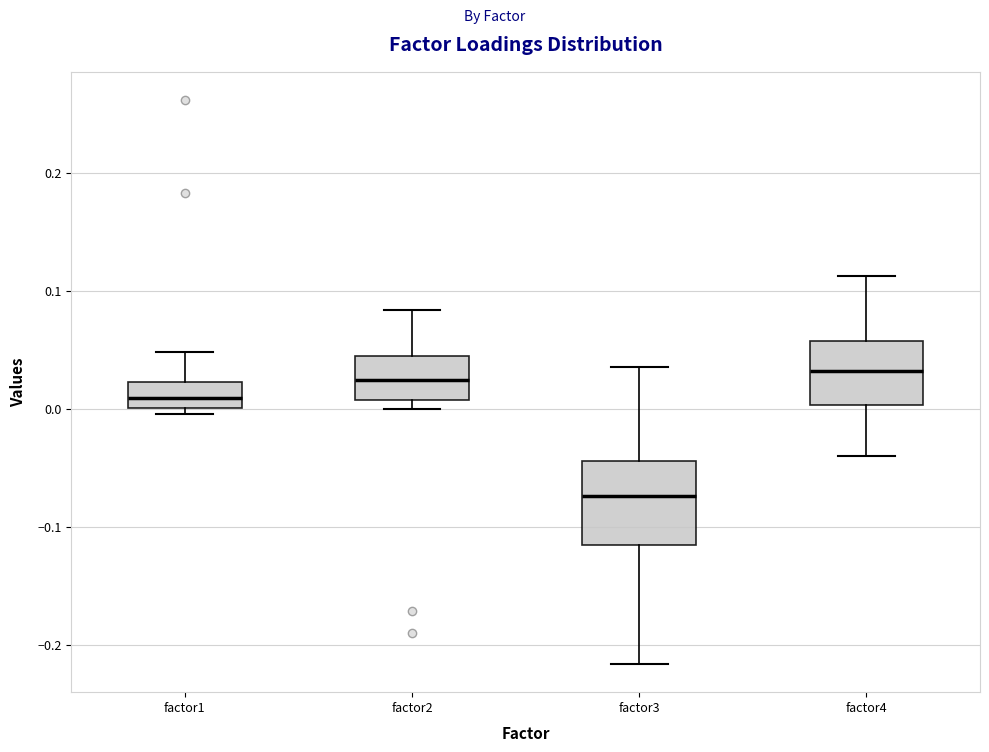

Reading left to right, transcribe this box plot: for each box, give where its median line is, the range the box spans, and where its two whiskers end, as read against the y-axis. The values are not printed on the chart, so give them approximately, as read against the axis.

factor1: median 0.01, box 0.00 to 0.02, whiskers 0.00 (just below the box's lower edge) to 0.05
factor2: median 0.02, box 0.01 to 0.04, whiskers 0.00 to 0.08
factor3: median -0.07, box -0.12 to -0.04, whiskers -0.22 to 0.04
factor4: median 0.03, box 0.00 to 0.06, whiskers -0.04 to 0.11